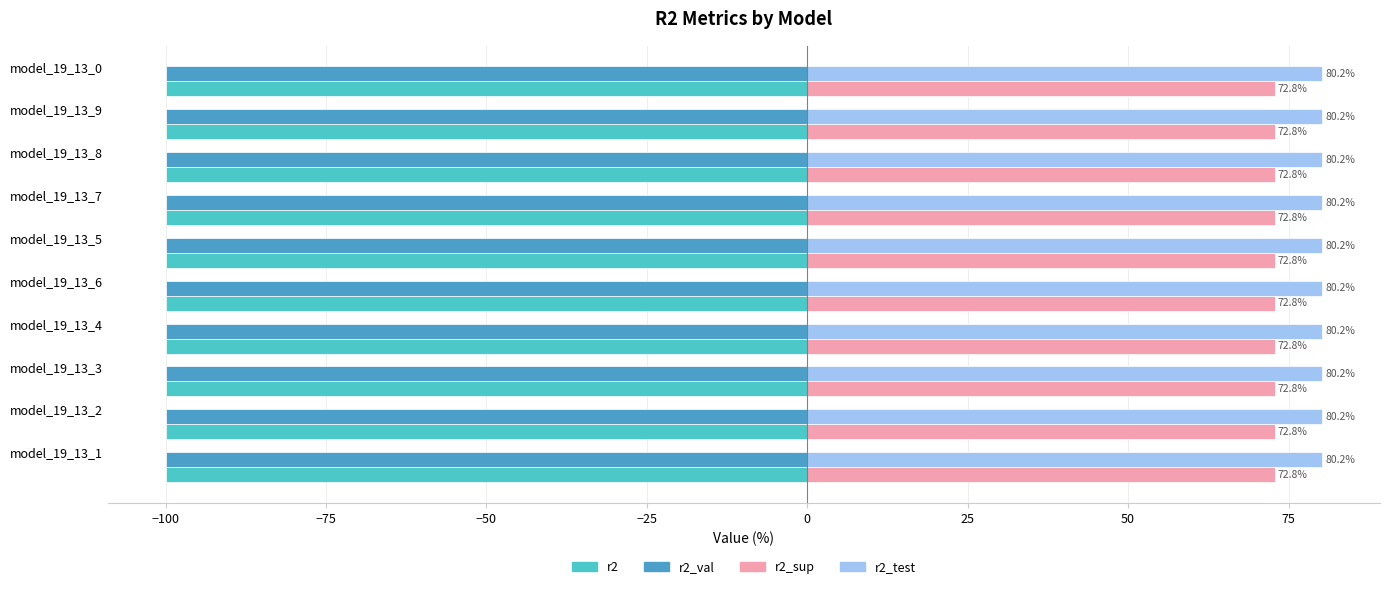

Which series has the largest total across all categories?

r2_test